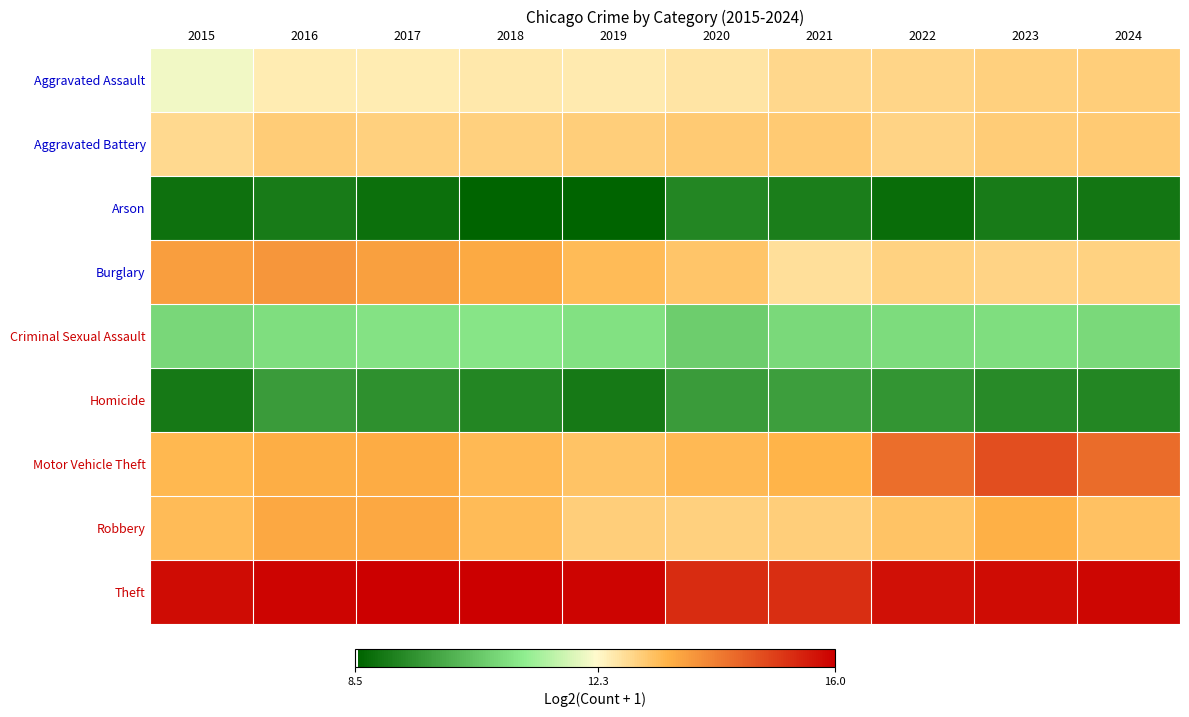

Reading right to left, list all the values displayed in this chart.

Aggravated Assault: 2024=12.9	2023=12.9	2022=12.8	2021=12.8	2020=12.6	2019=12.5	2018=12.6	2017=12.5	2016=12.5	2015=12.1
Aggravated Battery: 2024=13.0	2023=13.0	2022=12.9	2021=13.0	2020=13.0	2019=12.9	2018=12.9	2017=12.9	2016=13.0	2015=12.8
Arson: 2024=8.9	2023=9.0	2022=8.7	2021=9.1	2020=9.2	2019=8.6	2018=8.5	2017=8.8	2016=9.0	2015=8.8
Burglary: 2024=12.9	2023=12.9	2022=12.9	2021=12.7	2020=13.1	2019=13.2	2018=13.5	2017=13.7	2016=13.8	2015=13.7
Criminal Sexual Assault: 2024=10.8	2023=10.9	2022=10.8	2021=10.8	2020=10.5	2019=10.9	2018=11.0	2017=11.0	2016=10.9	2015=10.7
Homicide: 2024=9.2	2023=9.3	2022=9.5	2021=9.7	2020=9.6	2019=9.0	2018=9.2	2017=9.4	2016=9.6	2015=9.0
Motor Vehicle Theft: 2024=14.4	2023=14.8	2022=14.4	2021=13.4	2020=13.3	2019=13.1	2018=13.3	2017=13.5	2016=13.5	2015=13.3
Robbery: 2024=13.2	2023=13.4	2022=13.1	2021=13.0	2020=12.9	2019=13.0	2018=13.2	2017=13.5	2016=13.5	2015=13.2
Theft: 2024=15.9	2023=15.8	2022=15.7	2021=15.3	2020=15.3	2019=15.9	2018=16.0	2017=16.0	2016=15.9	2015=15.8